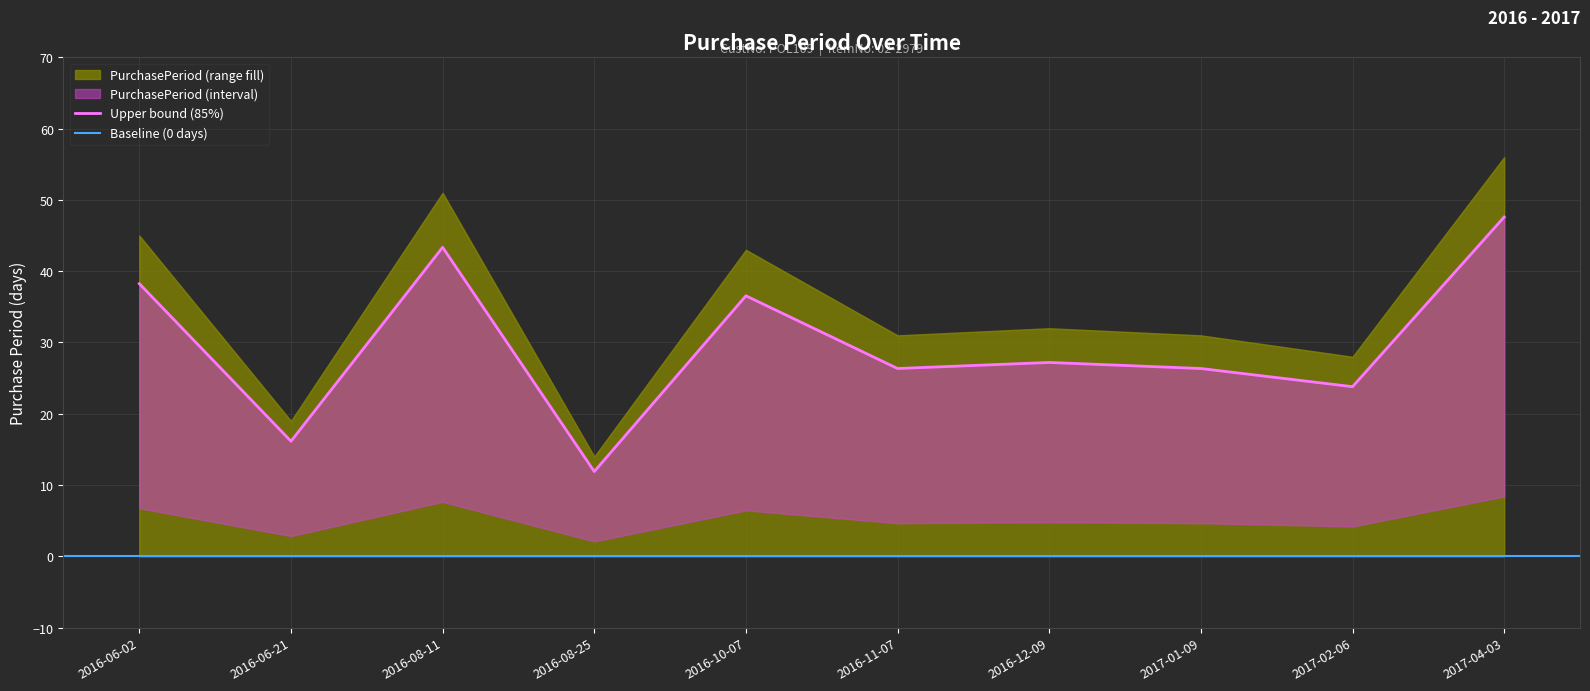

What value does the data have at 2016-06-21?

16.1